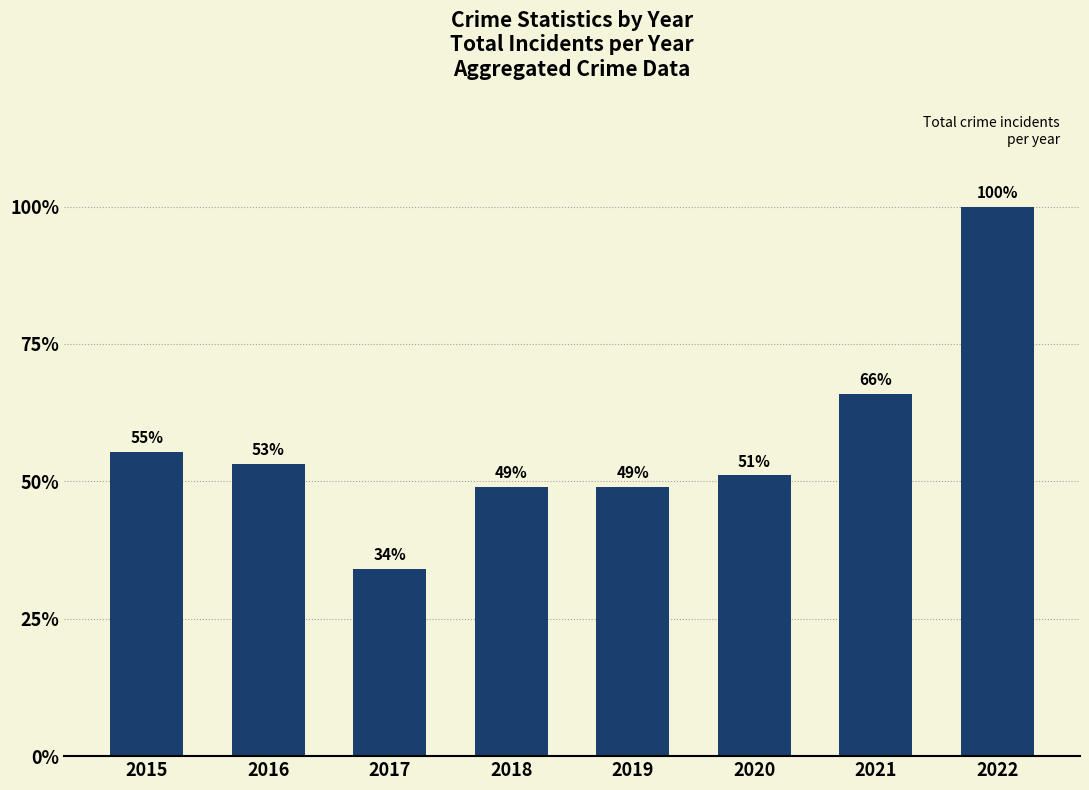

Are the bars horizontal?

No